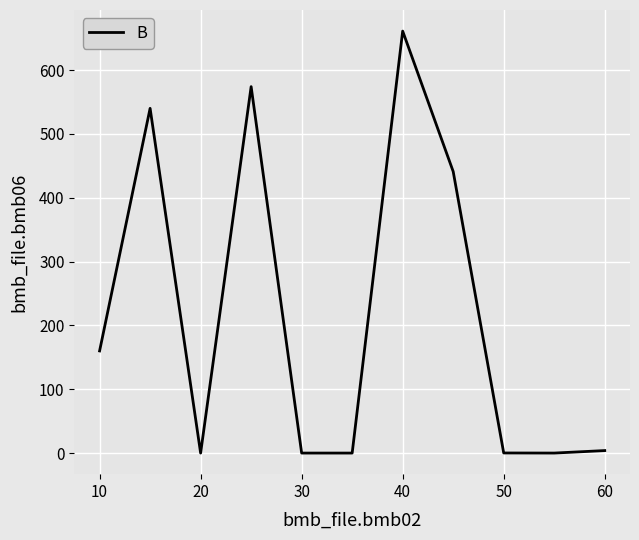

What is the difference between the second highest and second lowest values?

574.0